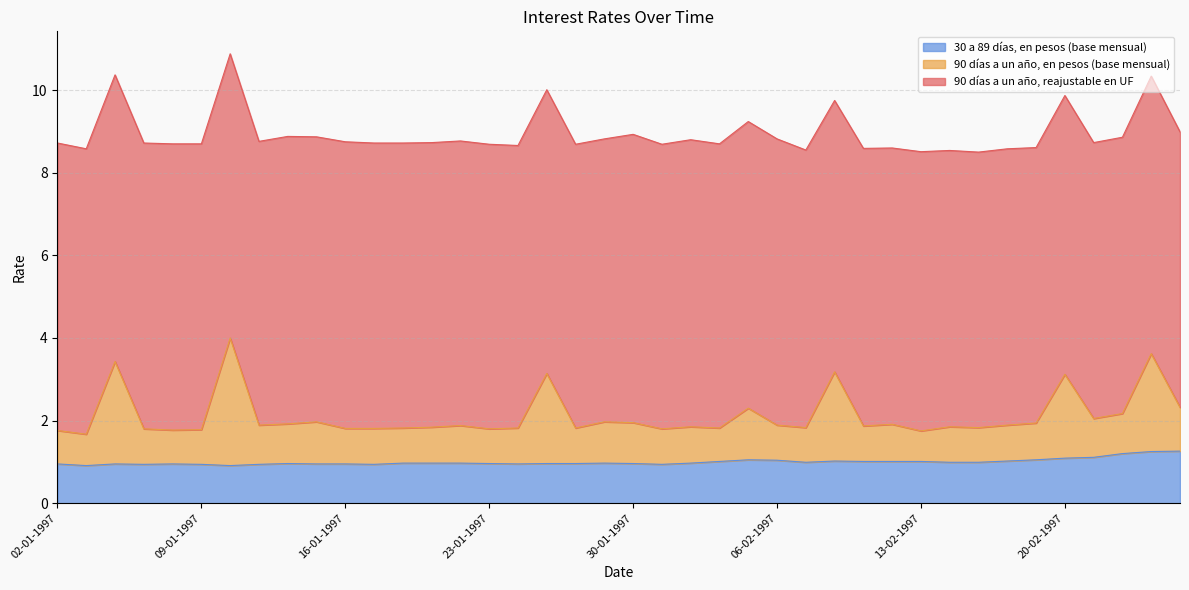

What is the maximum value for 30 a 89 días, en pesos (base mensual)?

1.3